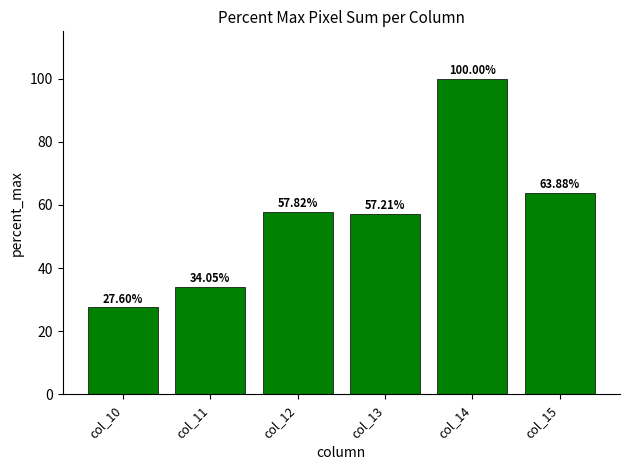

Approximately how many times larger is the value at col_15 compared to col_10?

2.3